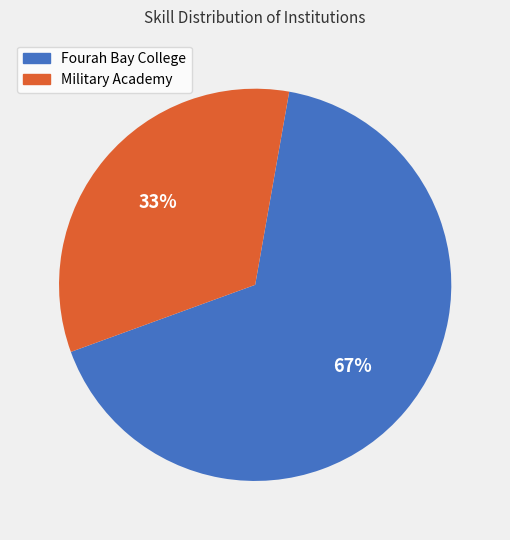

To the nearest percent, what portion does Fourah Bay College represent?

67%